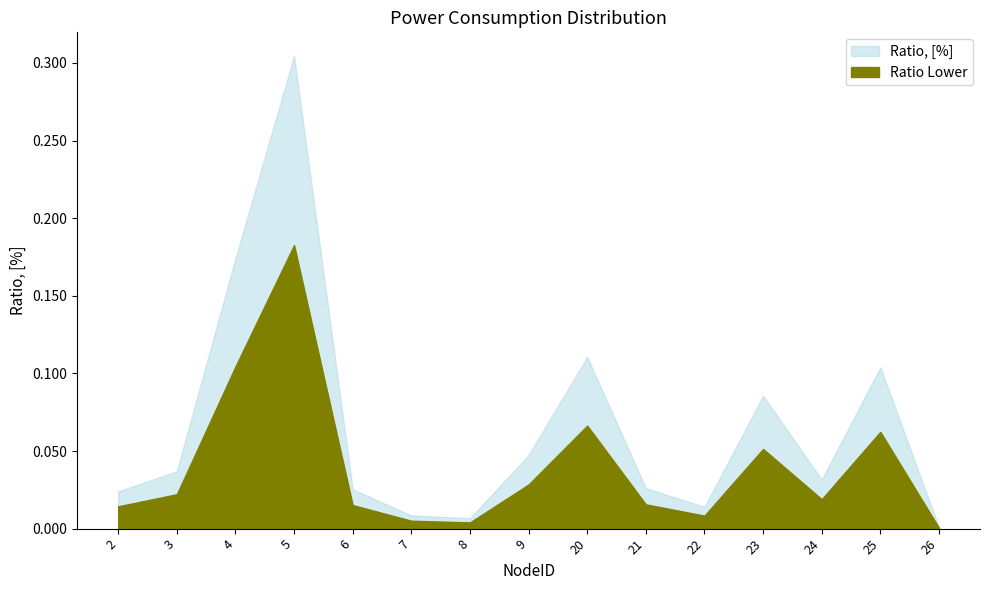

Rank the categories by value from lowest to highest.

26, 8, 7, 22, 2, 6, 21, 24, 3, 9, 23, 25, 20, 4, 5